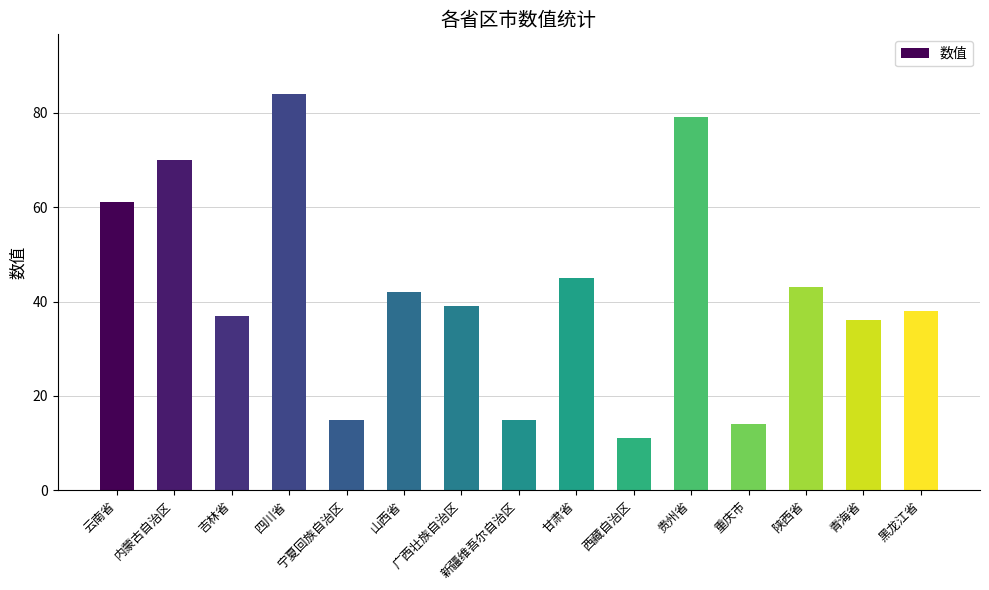

At which label does the data first exceed 39?

云南省